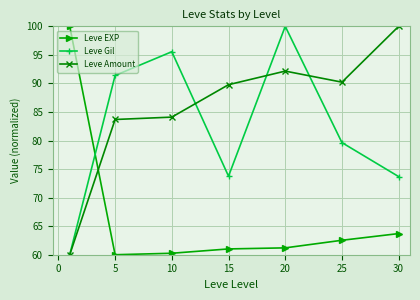

True or false: Leve EXP and Leve Amount intersect in this chart.

True